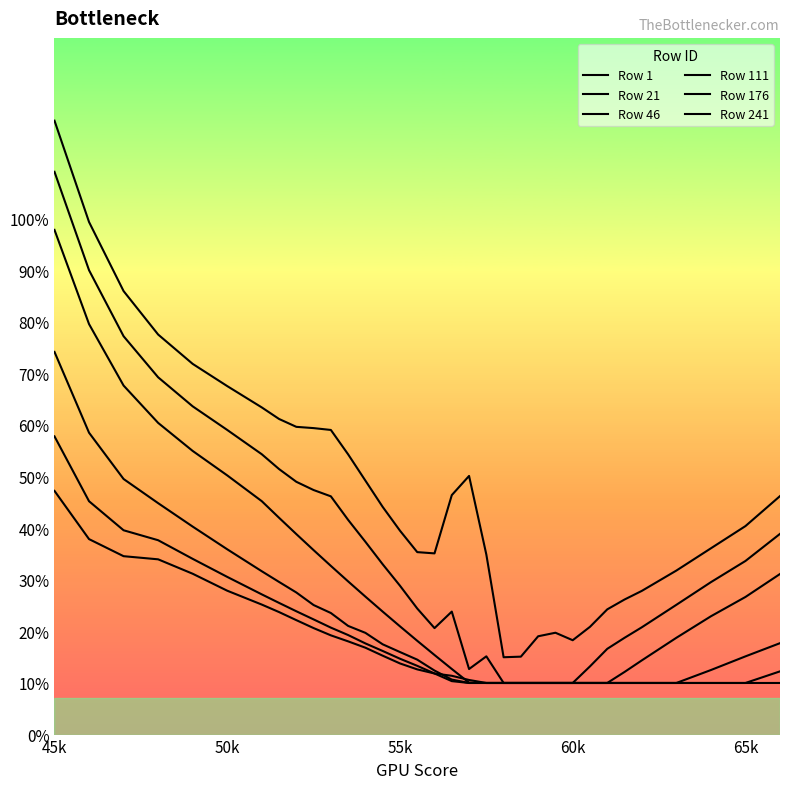

True or false: Row 1 has more than 2 points higher than both neighbors.

False